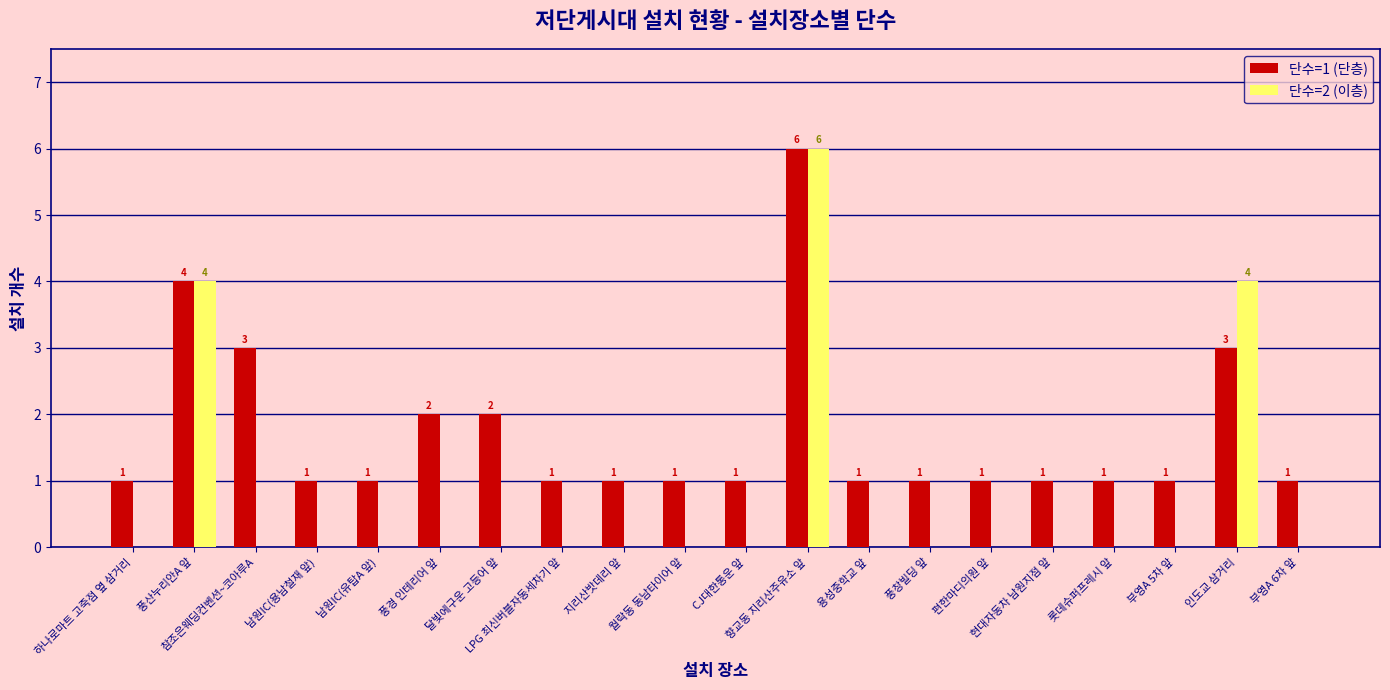

Which series has the largest total across all categories?

단수=1 (단층)